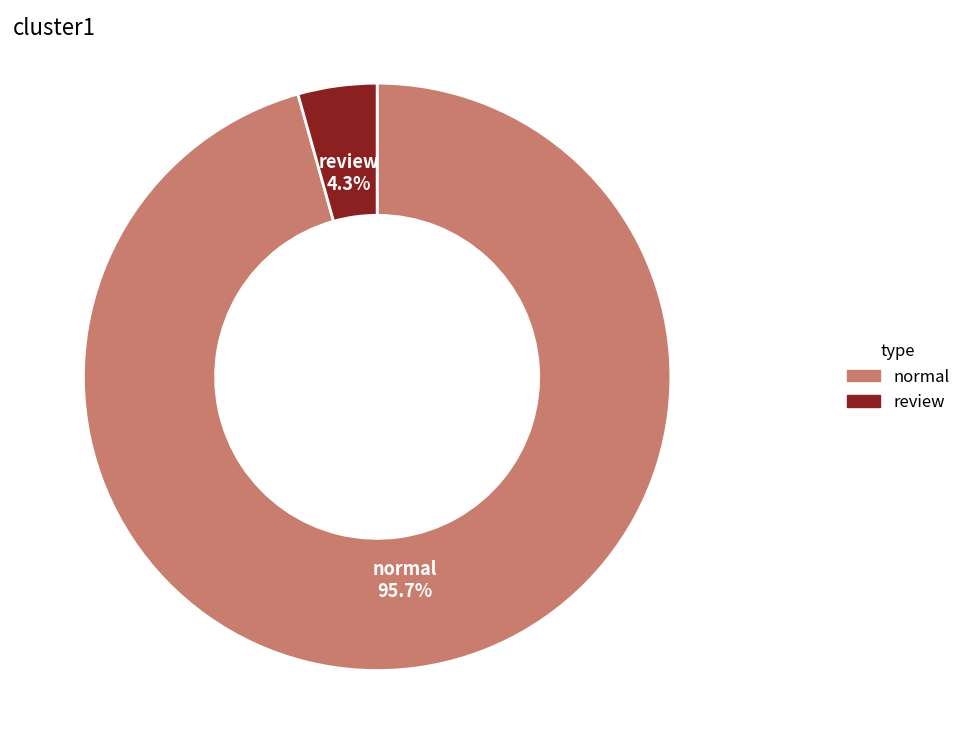

Which slice represents more than half of the pie?

normal